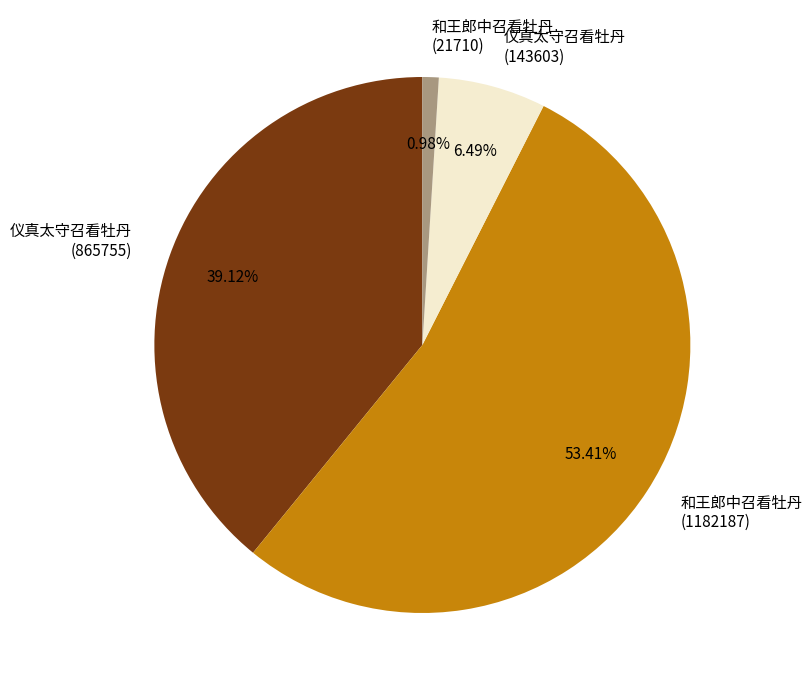

Is there a majority slice in this chart?

Yes